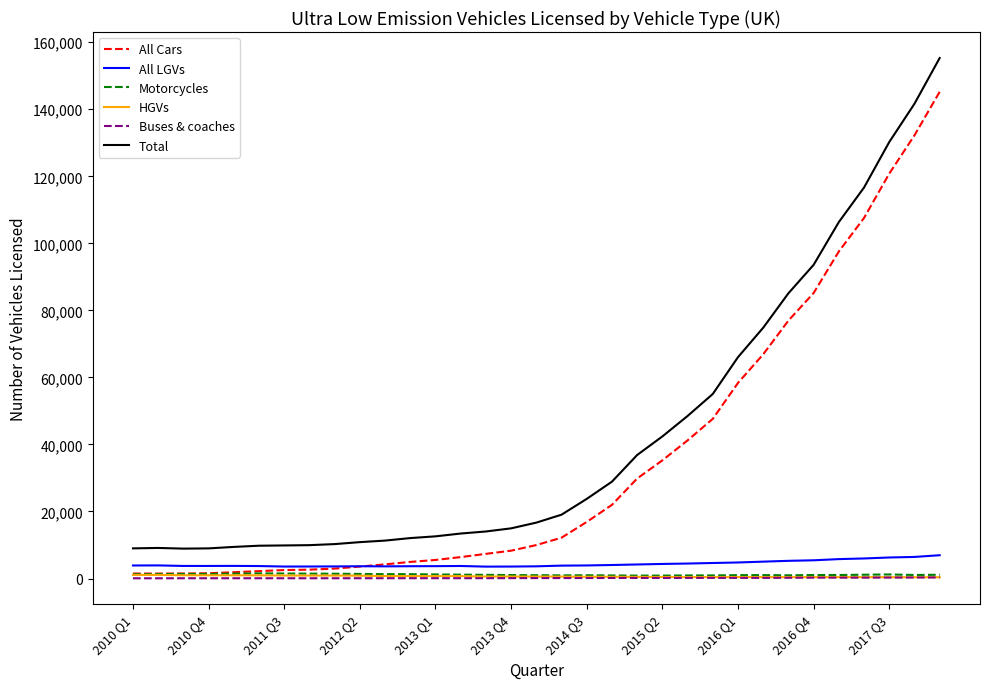

True or false: HGVs and Total intersect in this chart.

False